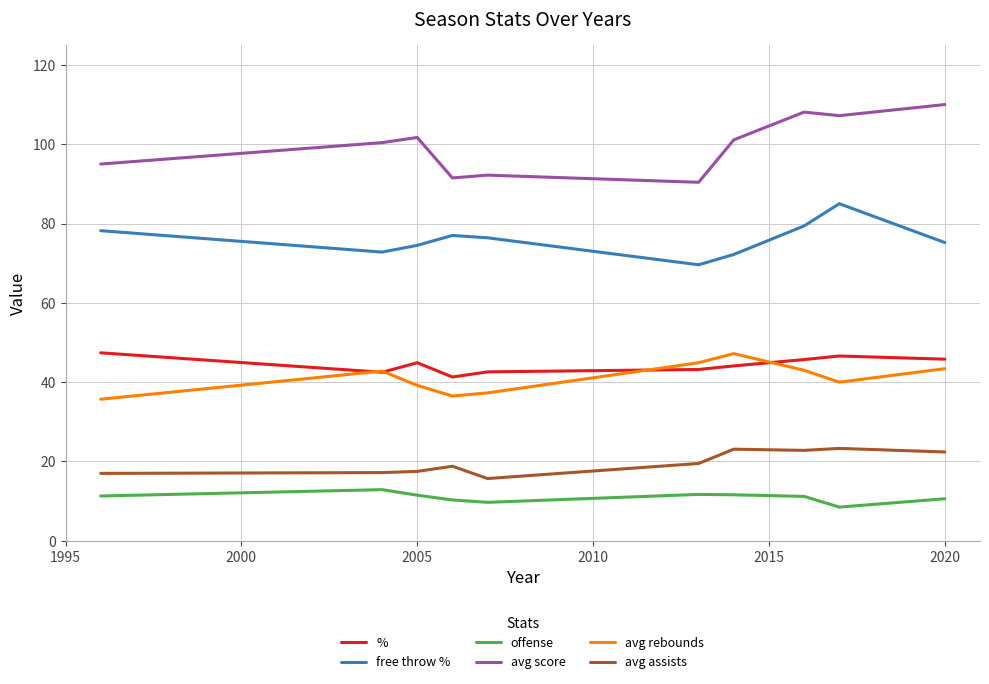

True or false: avg score and avg rebounds cross at least once.

False